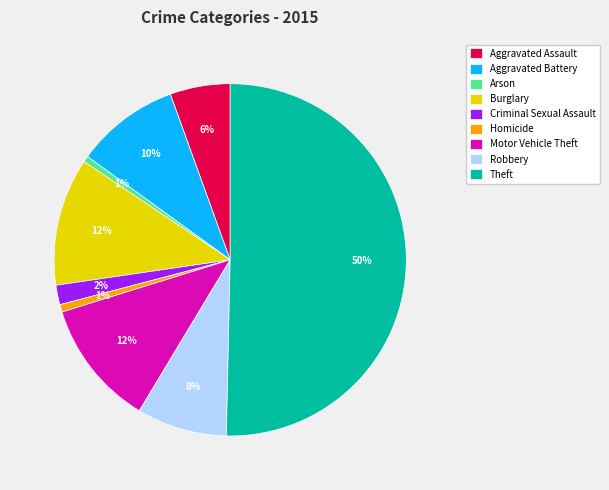

To the nearest percent, what percentage of the pie is Homicide?

1%